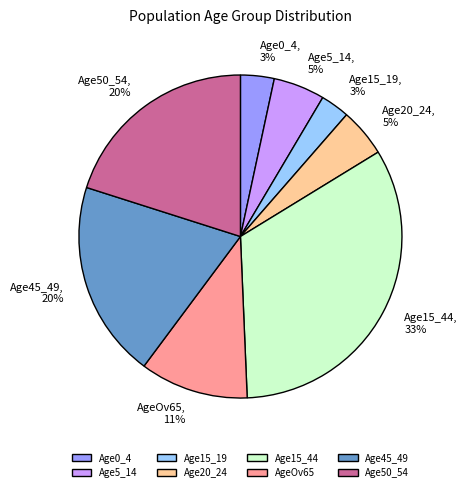

To the nearest percent, what is the difference between the largest and smallest slice percentages?

30%